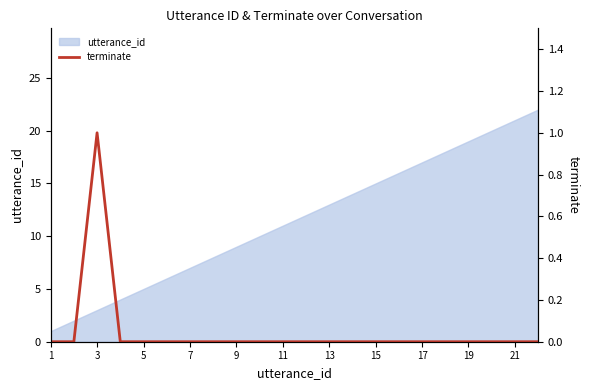

The utterance_id series shows 7 at 7. True or false?

True